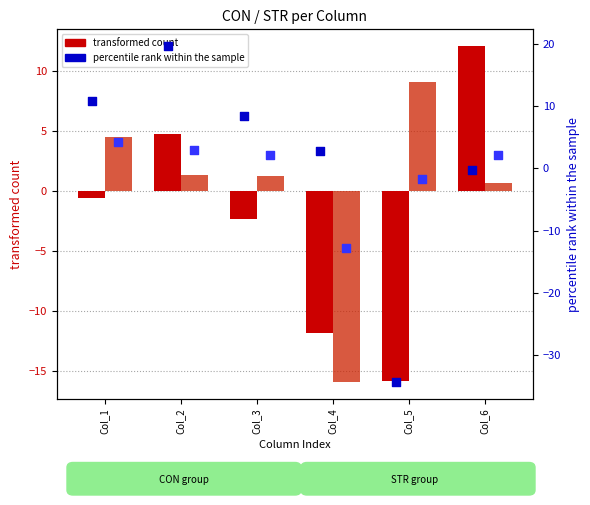

What is the total value across all series at Col_2?

28.8